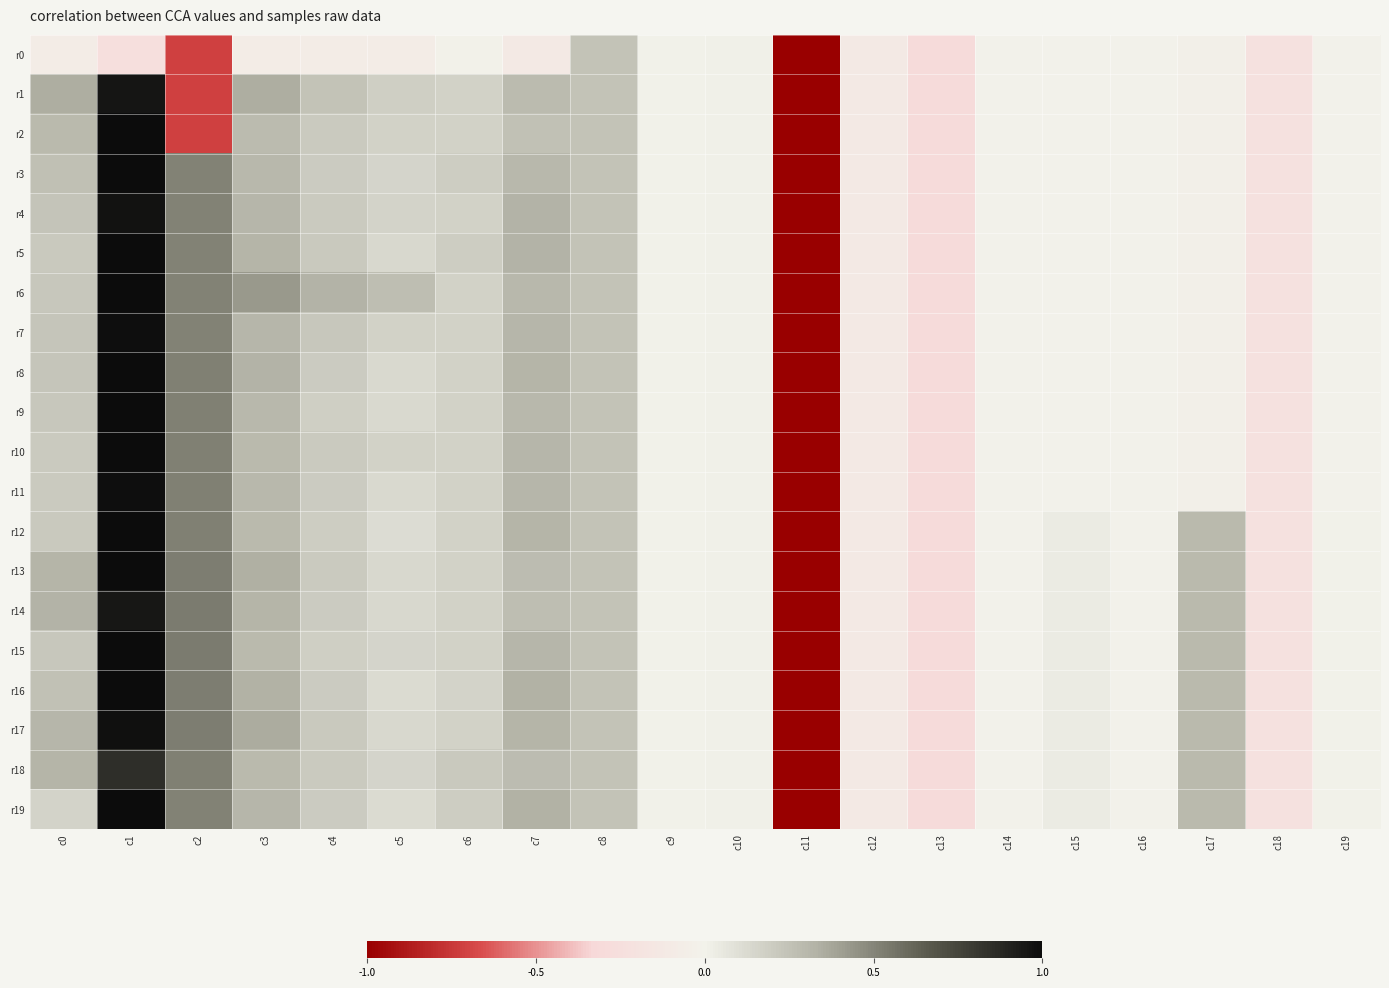

What is the total value across all series at c15?

0.3